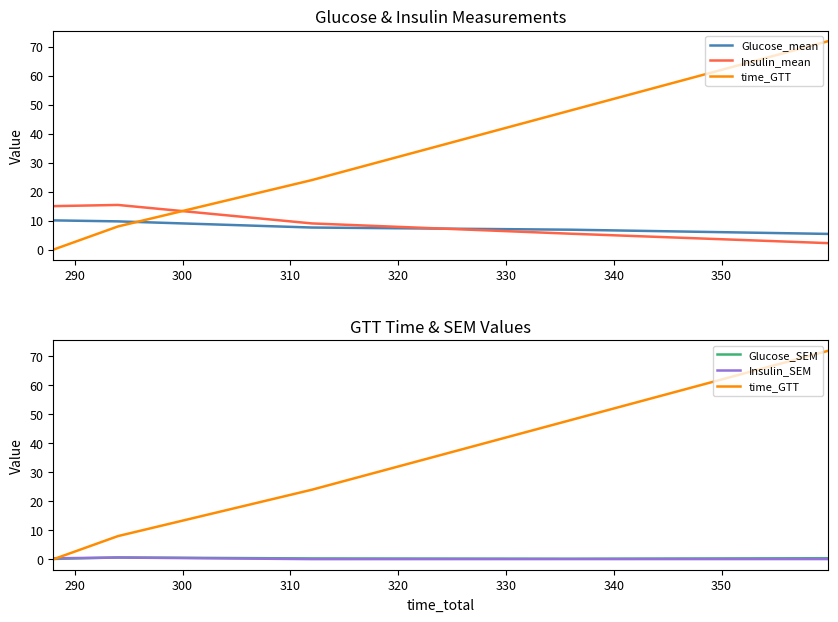

How many lines are shown in the chart?

5